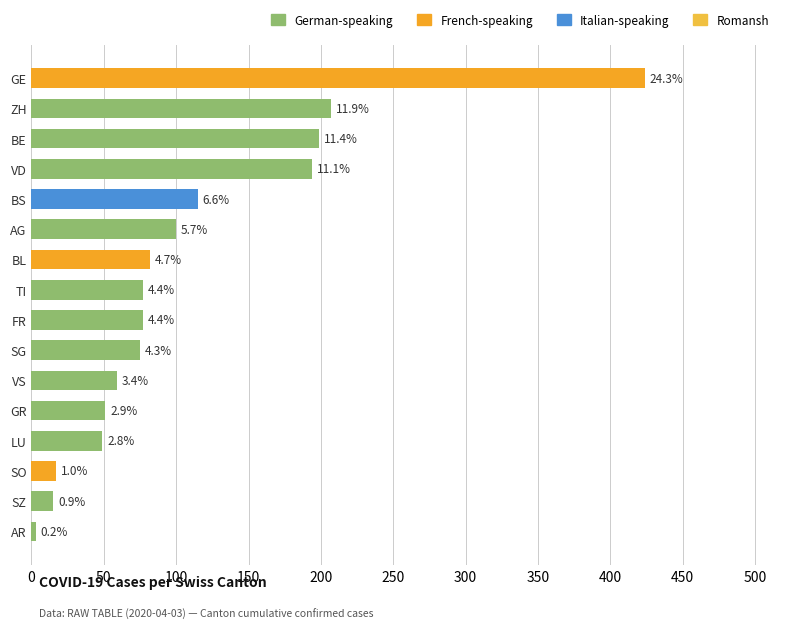

How many bars are there in total?

16